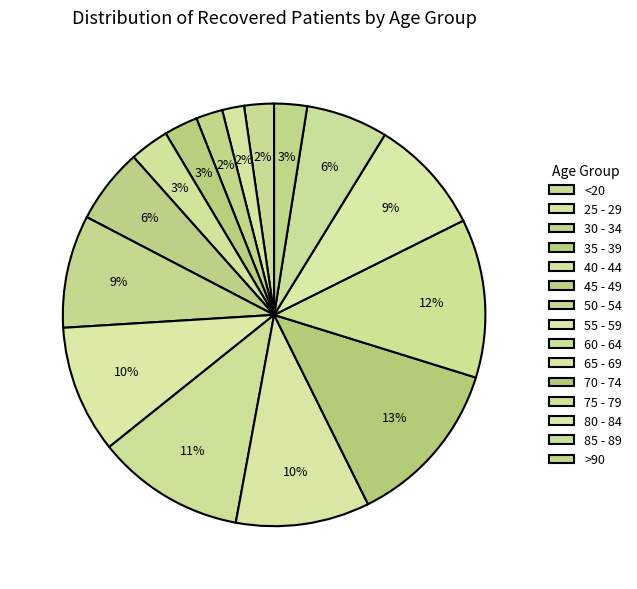

True or false: 35 - 39 accounts for 3% of the total.

True